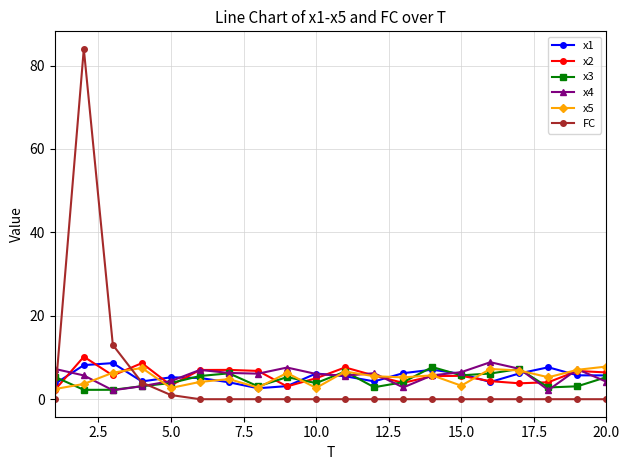

Which series has the widest spread of values?

FC